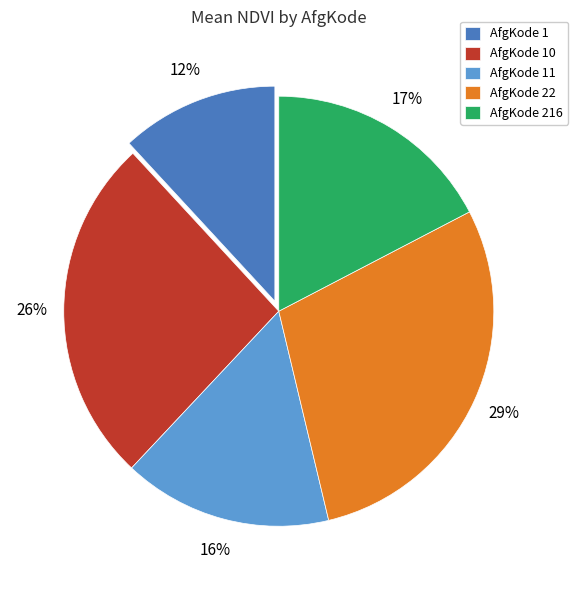

What percentage is the AfgKode 11 slice, to the nearest percent?

16%